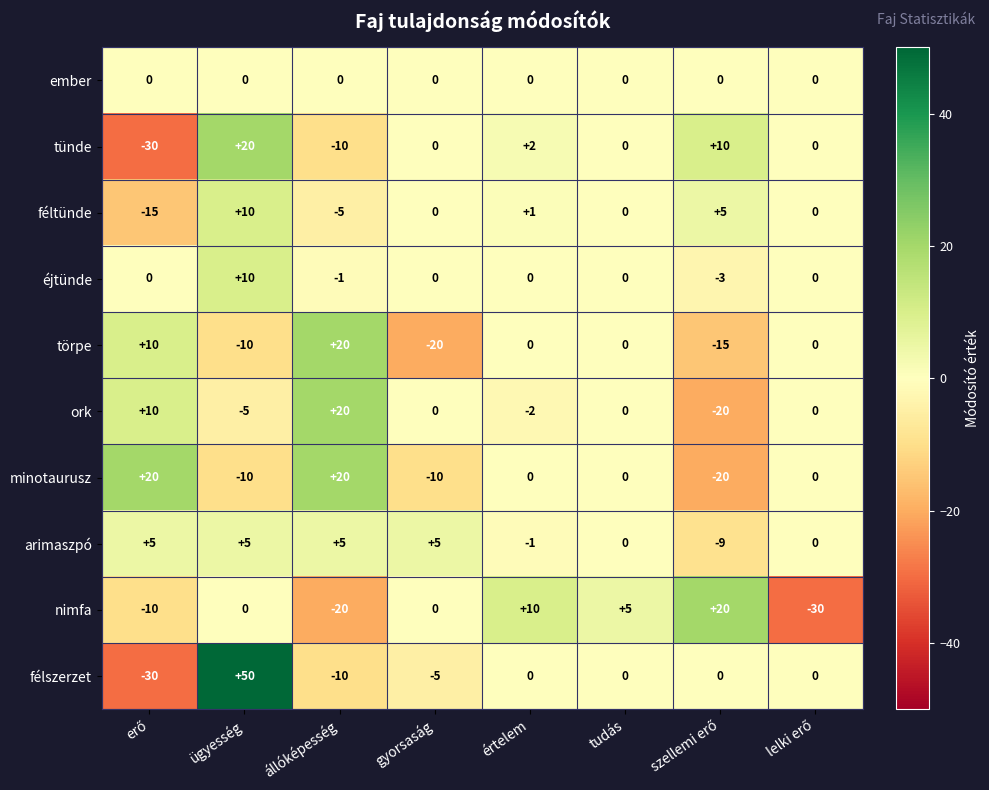

Is it true that félszerzet equals 53 at tudás?

False